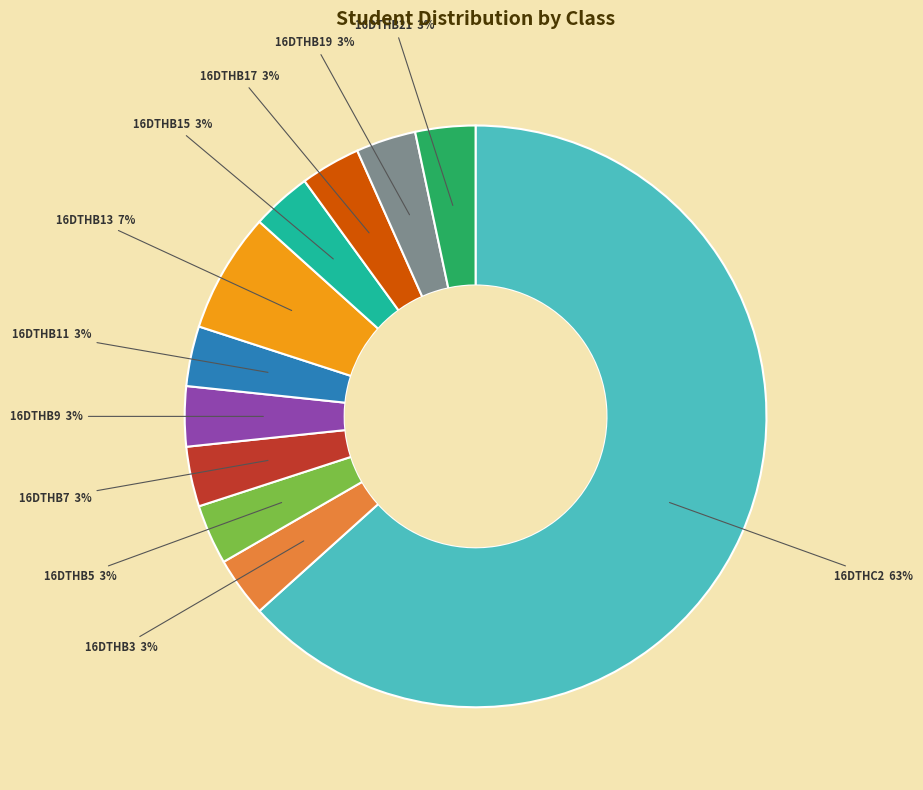

Is there a majority slice in this chart?

Yes